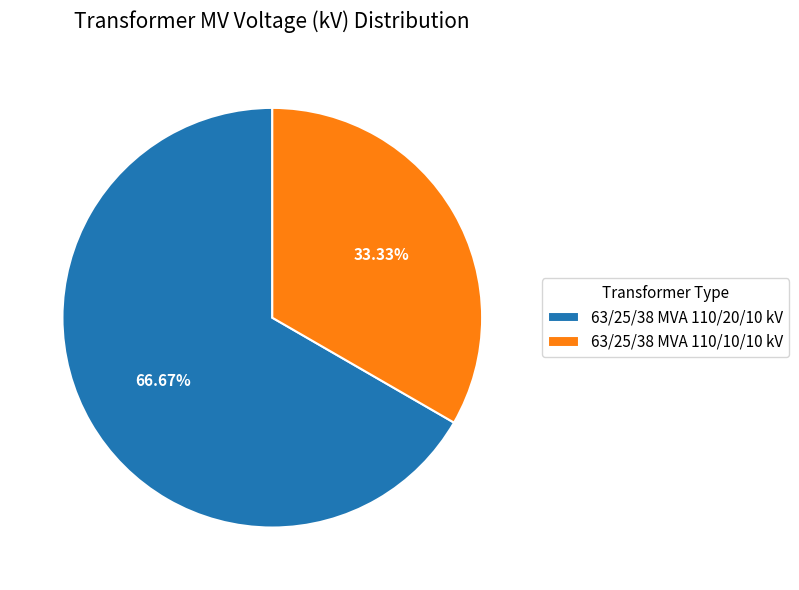

What is the majority slice?

63/25/38 MVA 110/20/10 kV